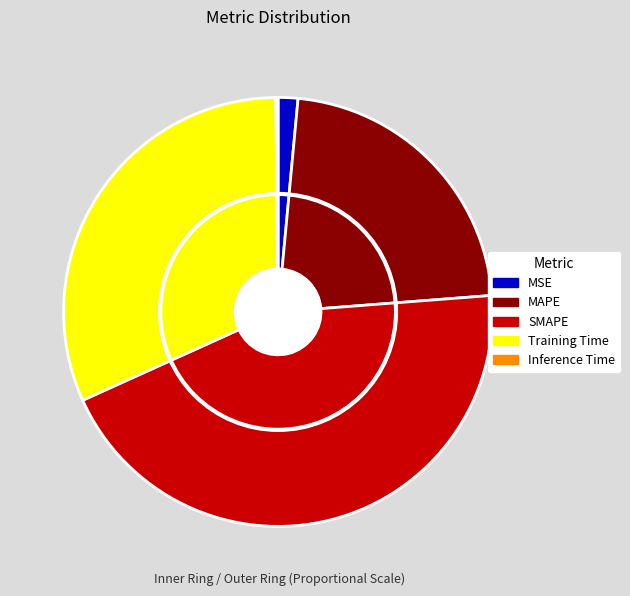

Which slice is the smallest?

Inference Time